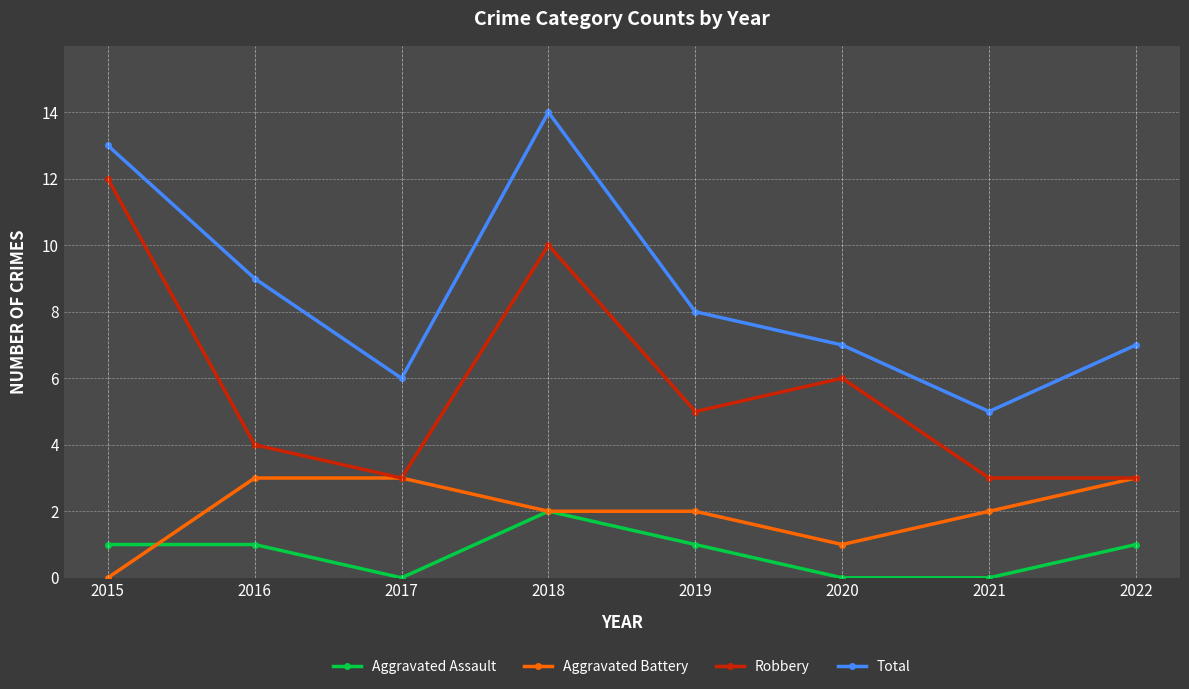

Count the number of categories in the chart.

8